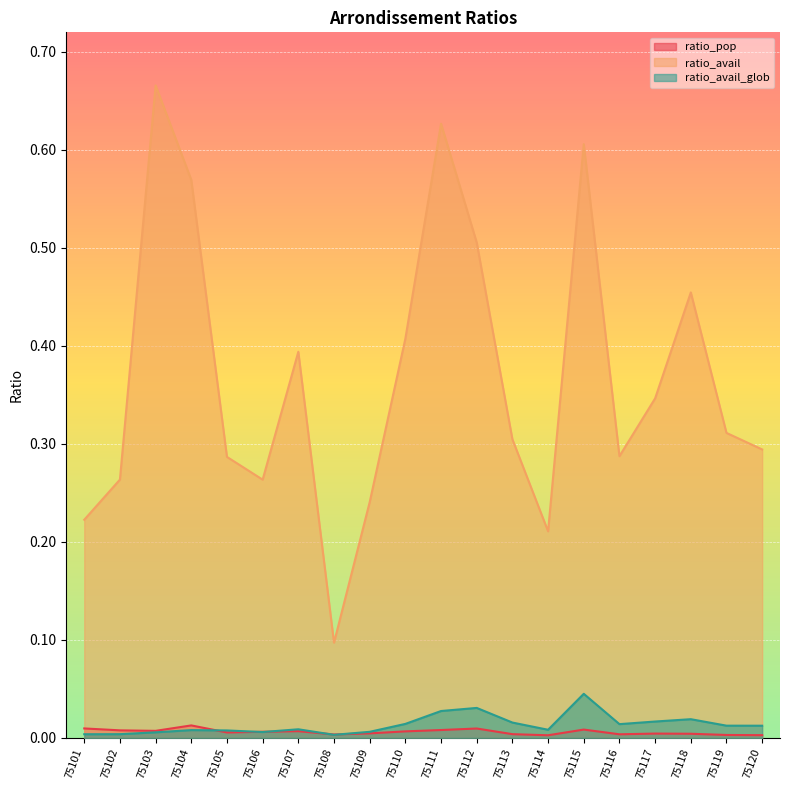

Which series changed the most between 75109 and 75120?

ratio_avail